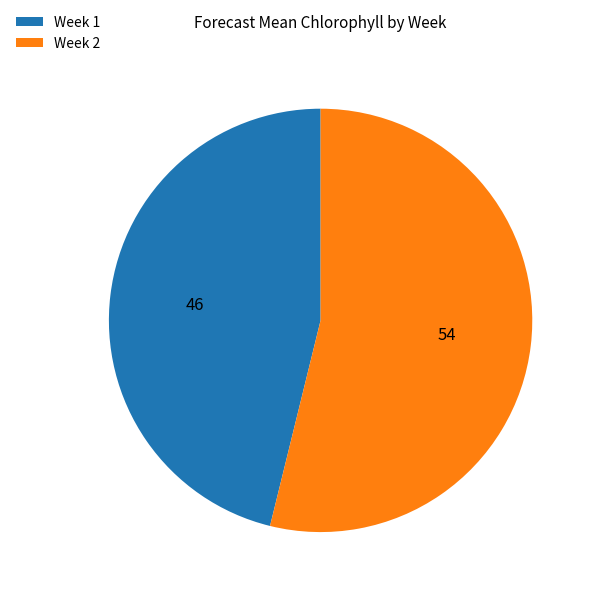

Is there any slice that represents more than half of the pie?

Yes